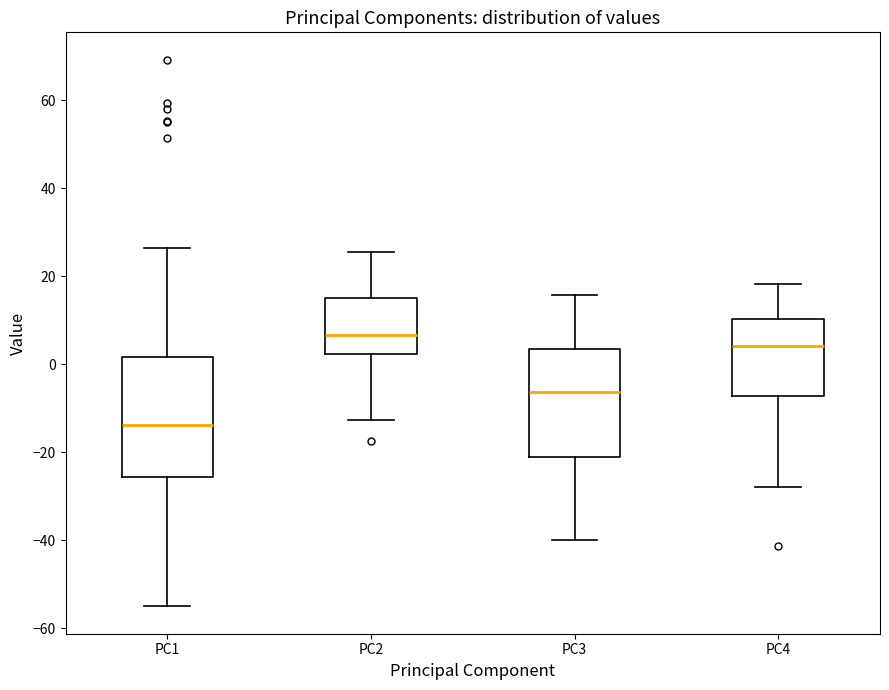

Comparing the boxes themselves (not the whiskers), which one is the tallest?

PC1